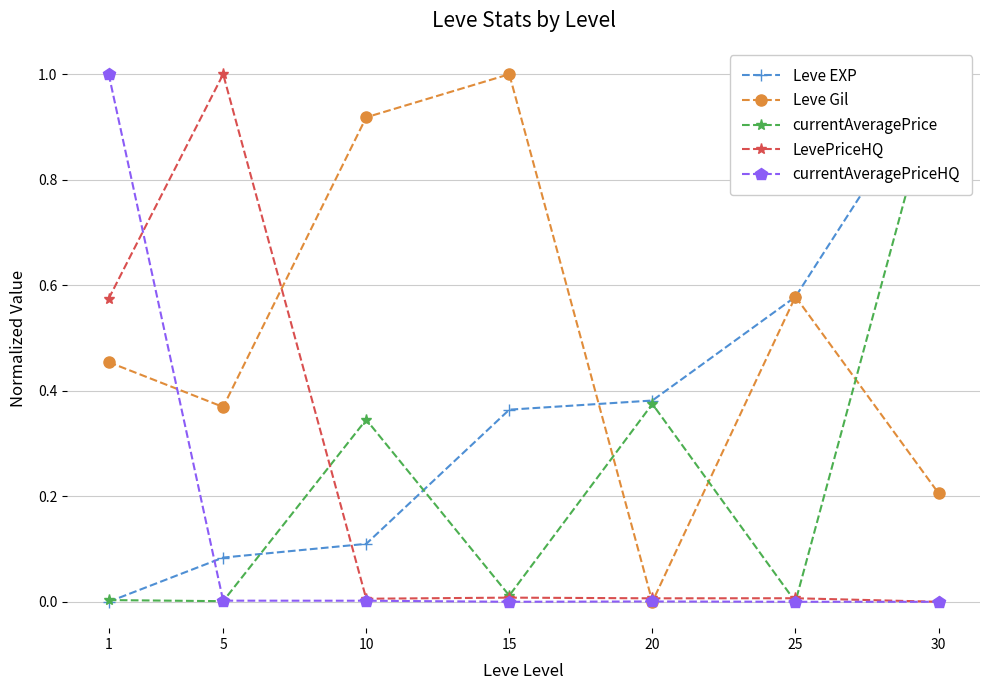

In currentAveragePrice, how many points are lower than both neighbors (excluding endpoints)?

3